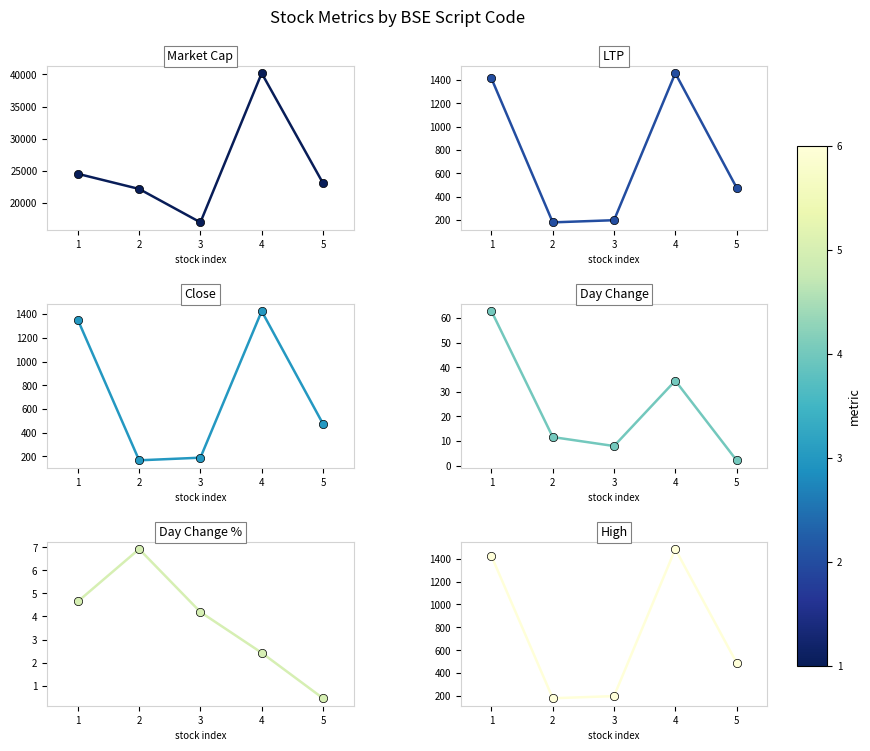

What is the sum of all High values?

3777.2